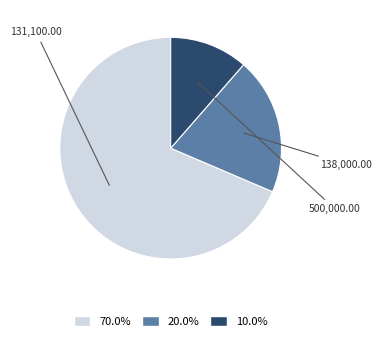

Does any single category account for the majority?

Yes